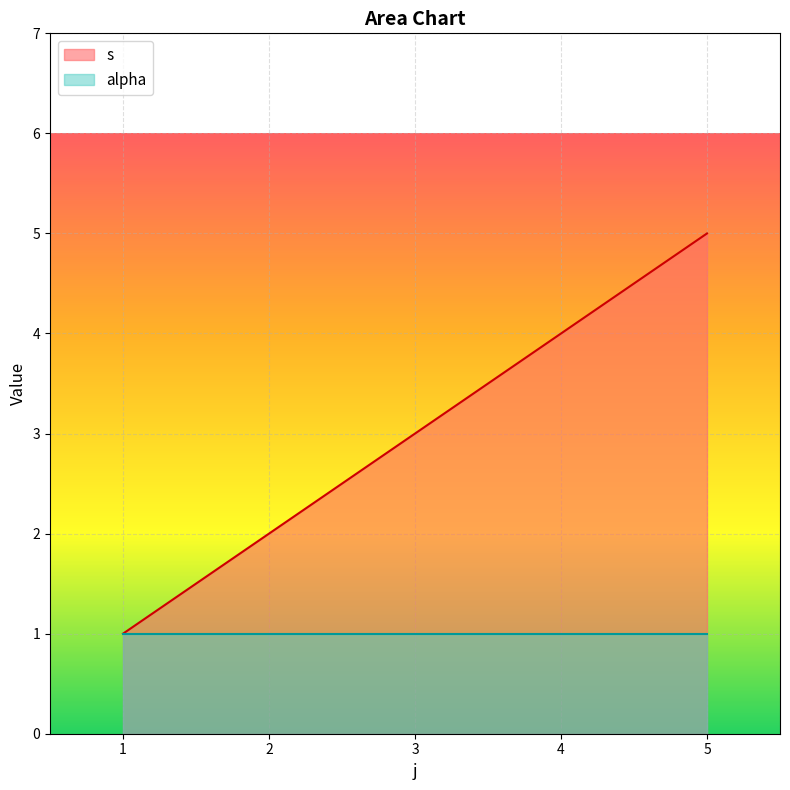

Between 3 and 4, which series saw the biggest shift?

s